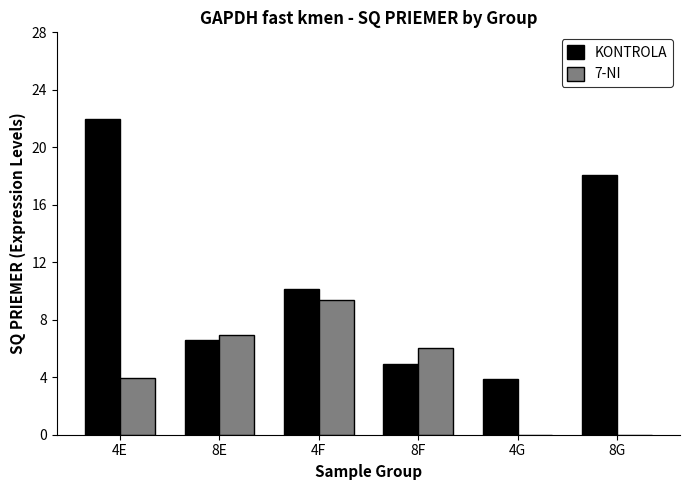

How many data points in 7-NI are above 6?

3